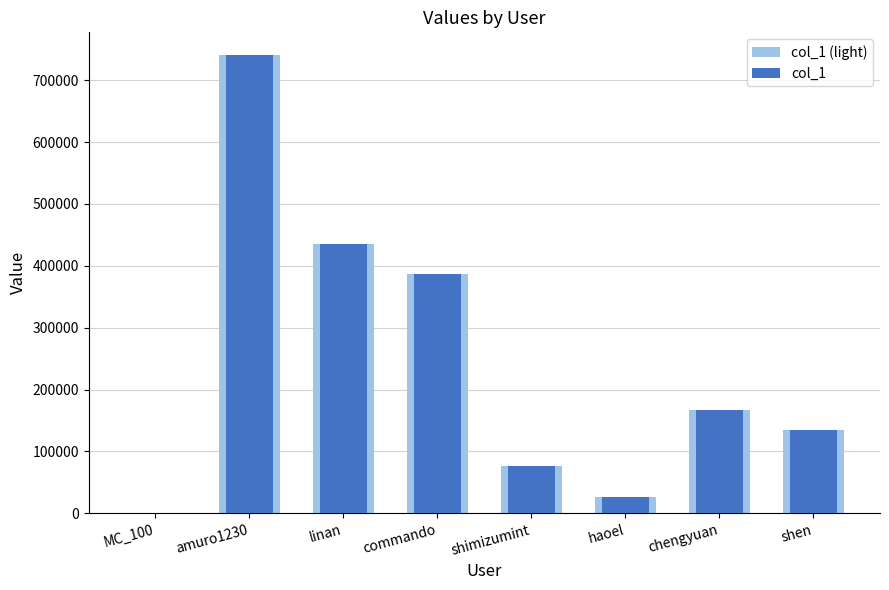

Which has a higher value, linan or amuro1230?

amuro1230